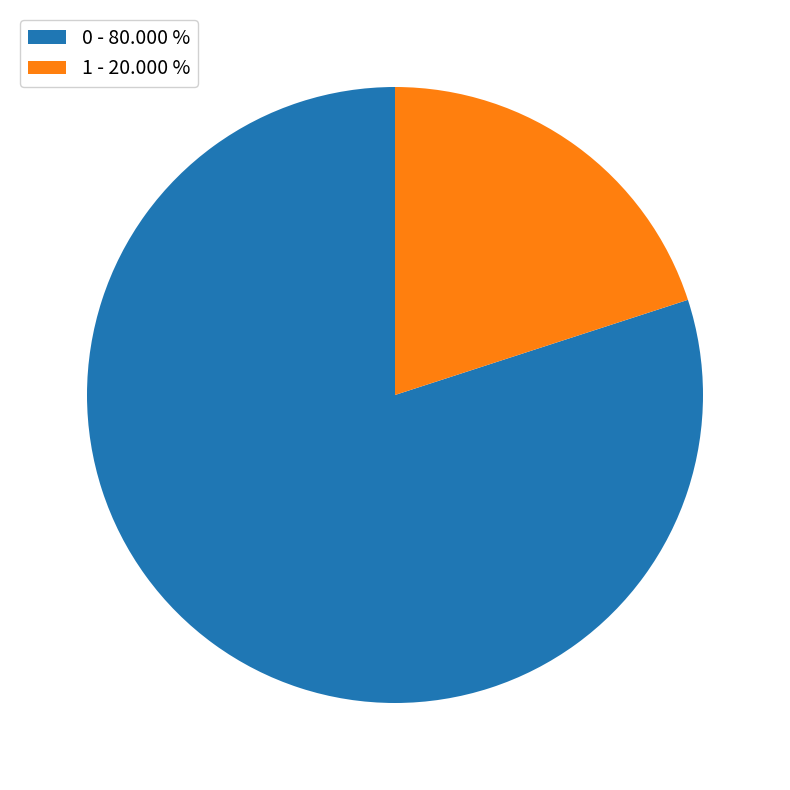

Between 0 - 80.000 % and 1 - 20.000 %, which is larger?

0 - 80.000 %